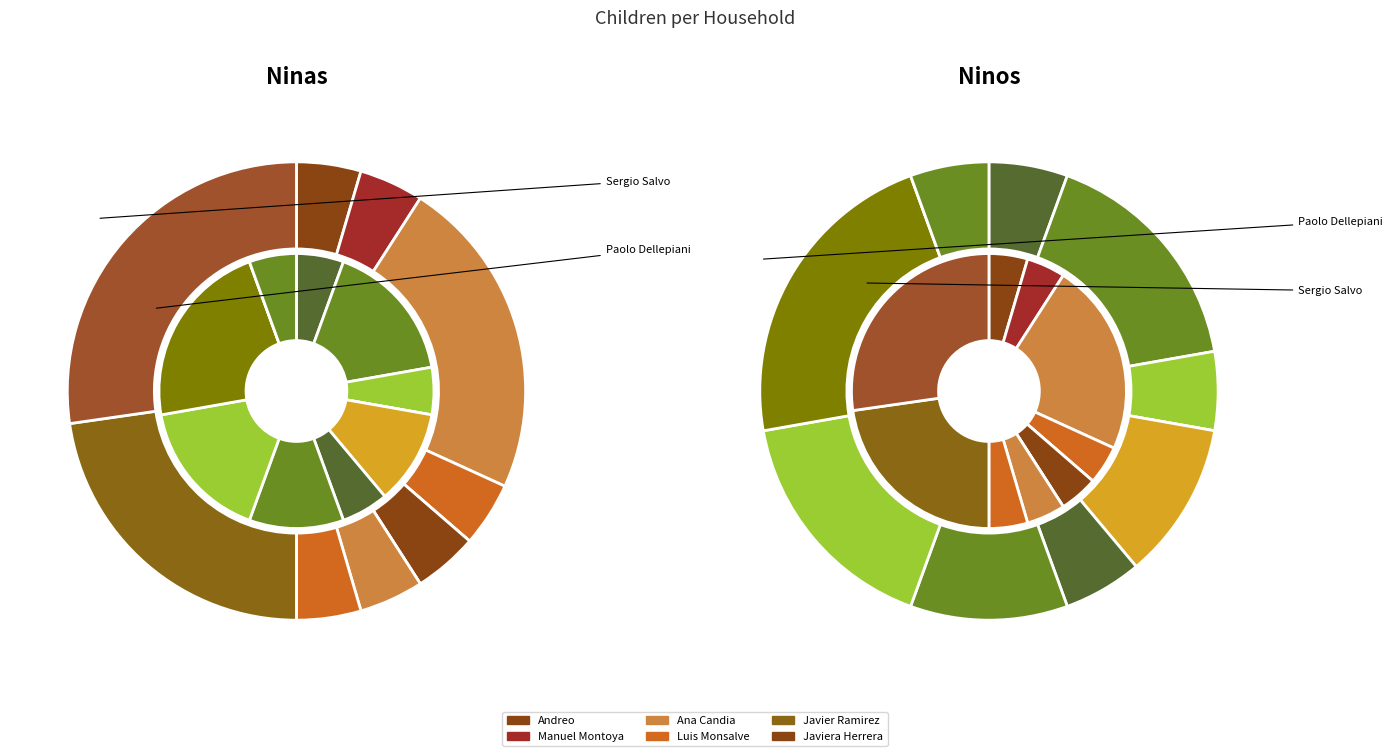

Which series has the widest spread of values?

Ninas